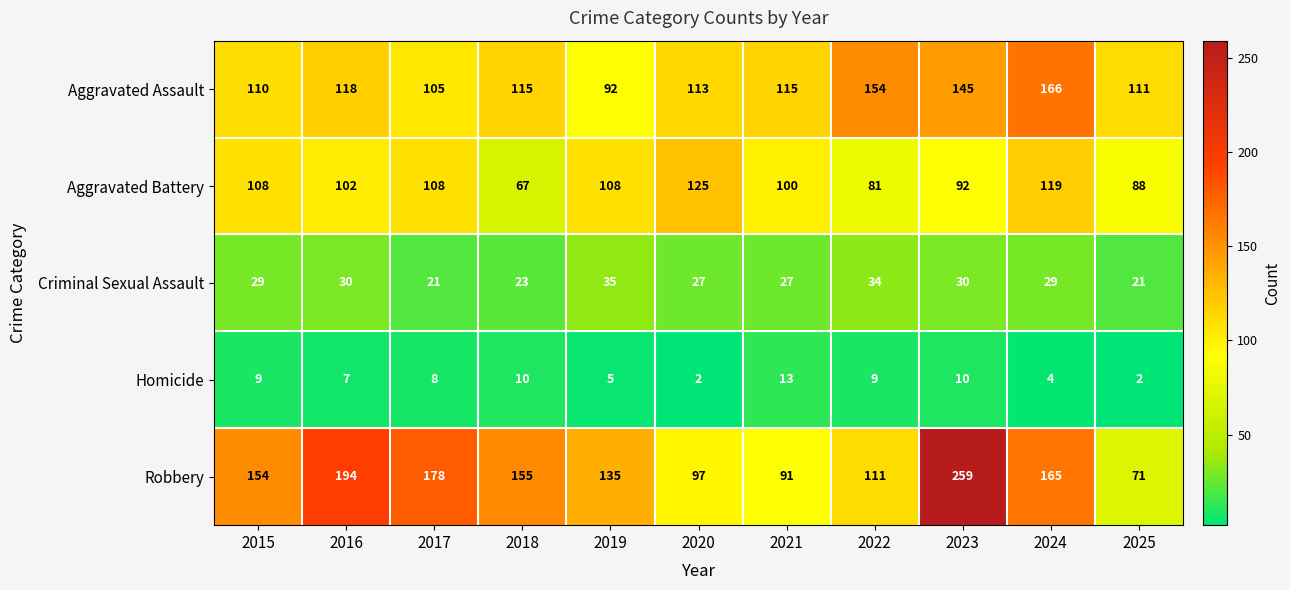

Which series has the largest total across all categories?

Robbery